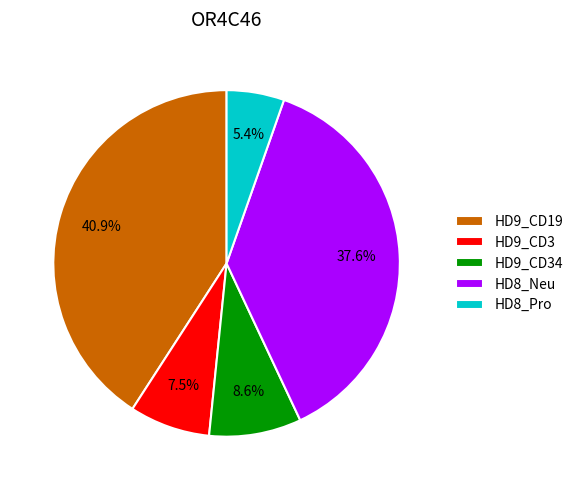

Is there a majority slice in this chart?

No